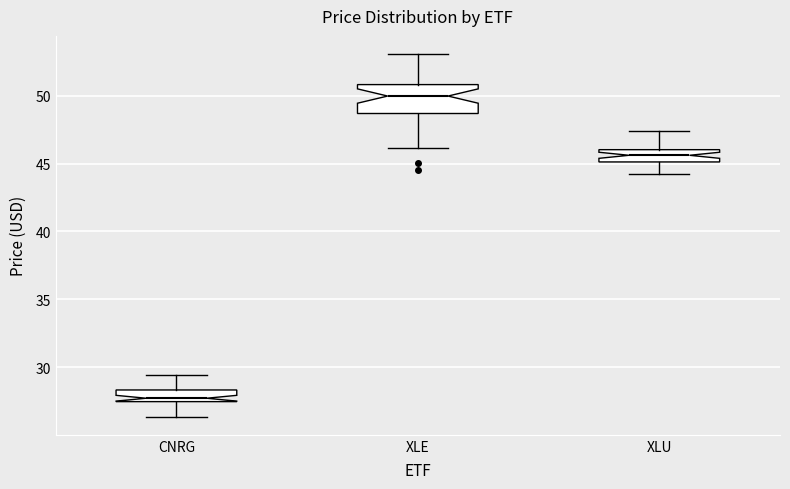

Which box's median line is the highest?

XLE